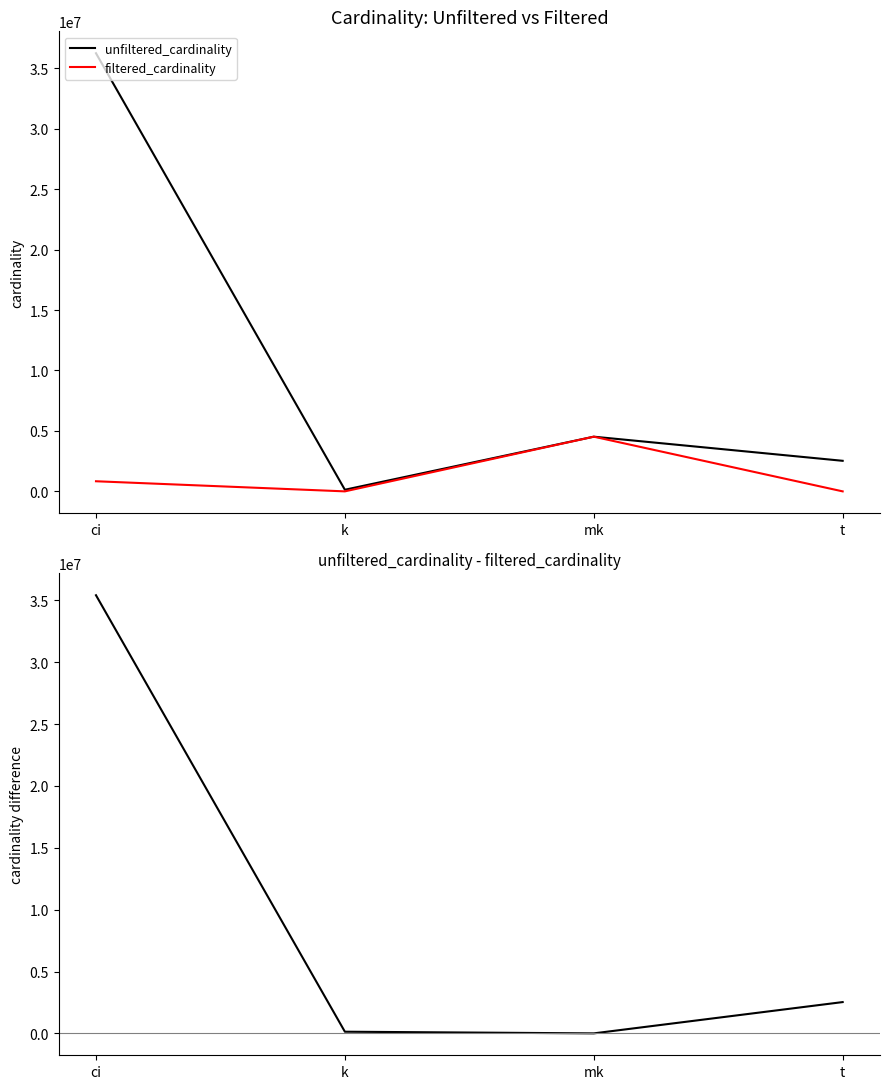

How many data points does each series have?

4